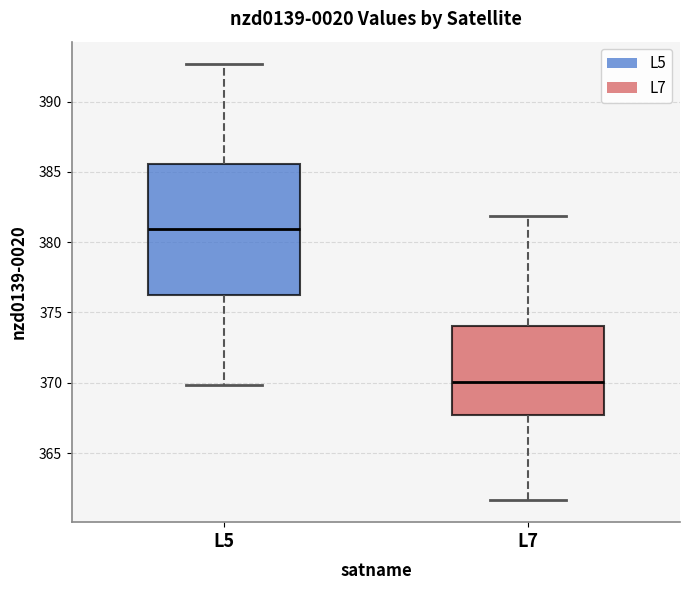

Which box has the lowest median line?

L7